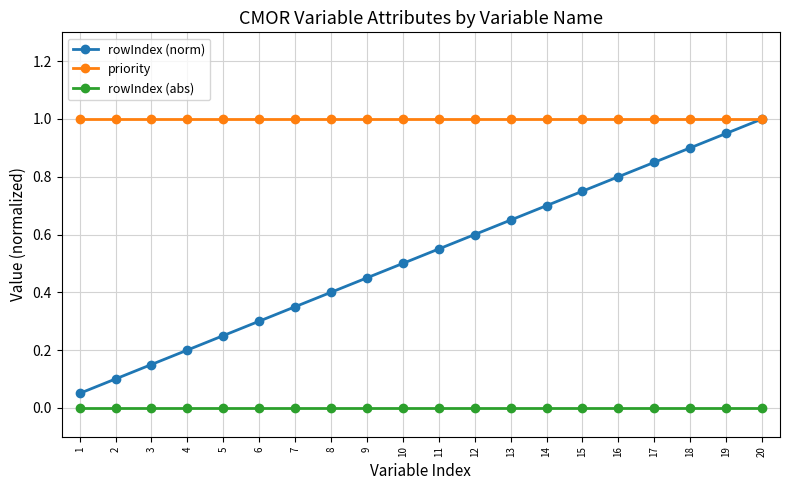

At which category is the sum across all series the highest?

20